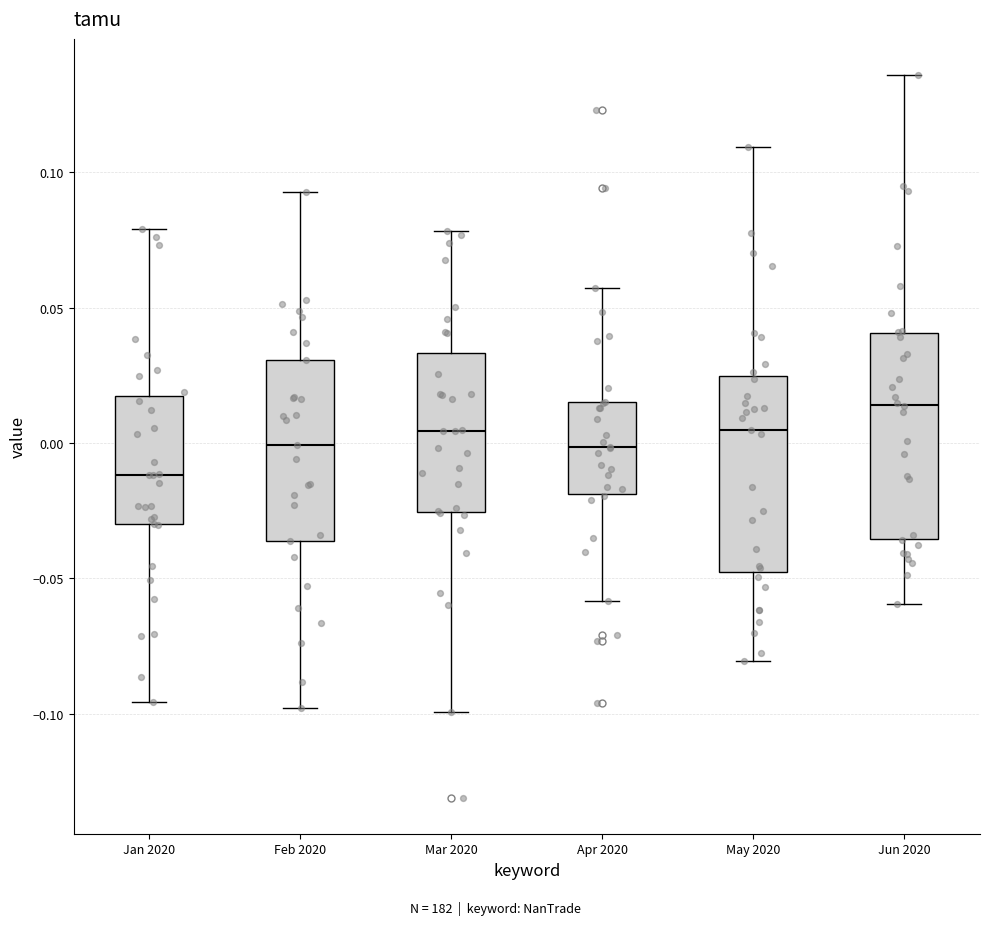

Reading left to right, transcribe this box plot: for each box, give where its median line is, the range the box spans, and where its two whiskers end, as read against the y-axis. The values are not printed on the chart, so give them approximately, as read against the axis.

Jan 2020: median -0.010, box -0.030 to 0.015, whiskers -0.095 to 0.080
Feb 2020: median 0.000, box -0.035 to 0.030, whiskers -0.100 to 0.095
Mar 2020: median 0.005, box -0.025 to 0.035, whiskers -0.100 to 0.080
Apr 2020: median 0.000, box -0.020 to 0.015, whiskers -0.060 to 0.055
May 2020: median 0.005, box -0.050 to 0.025, whiskers -0.080 to 0.110
Jun 2020: median 0.015, box -0.035 to 0.040, whiskers -0.060 to 0.135